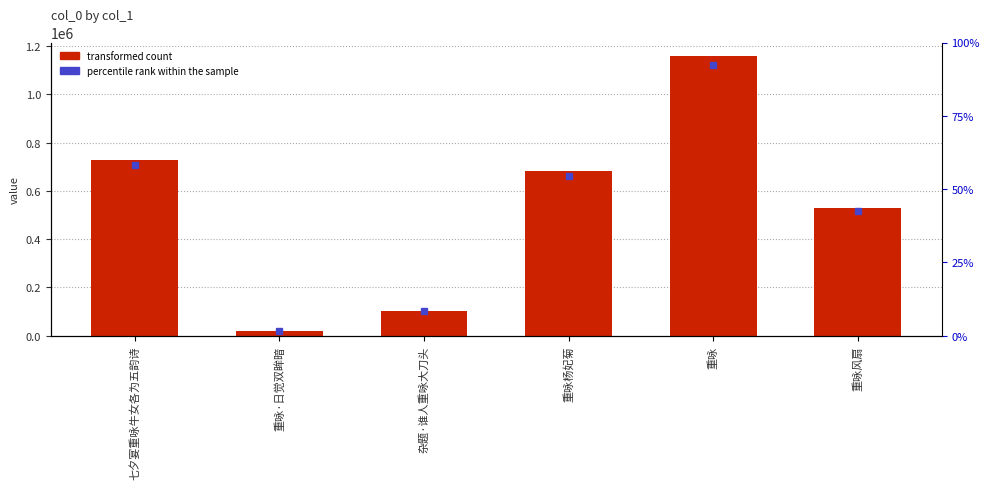

What is the greatest value displayed?

1156366